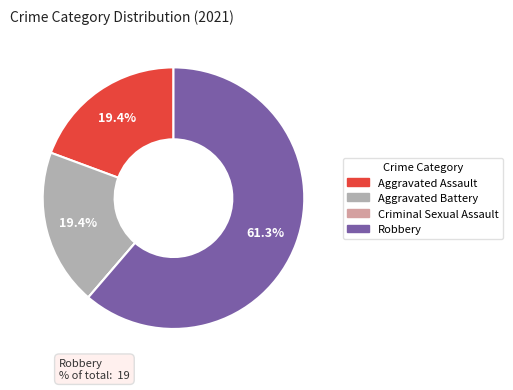

Which slice is the largest?

Robbery